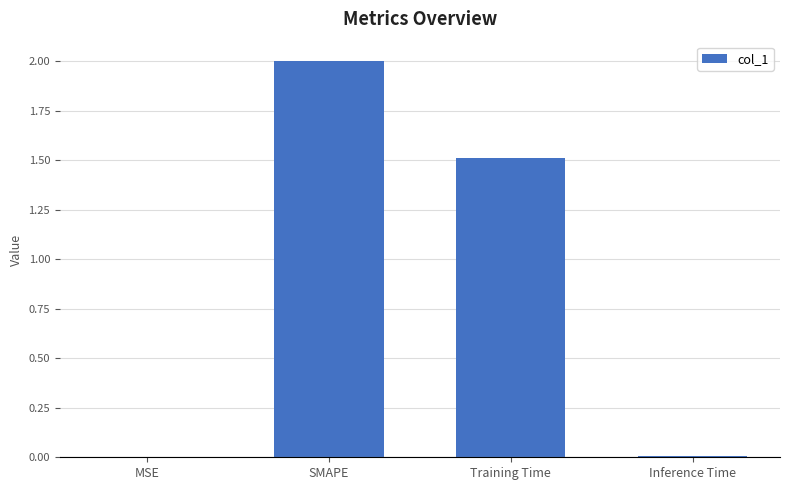

What is the average value?

0.9